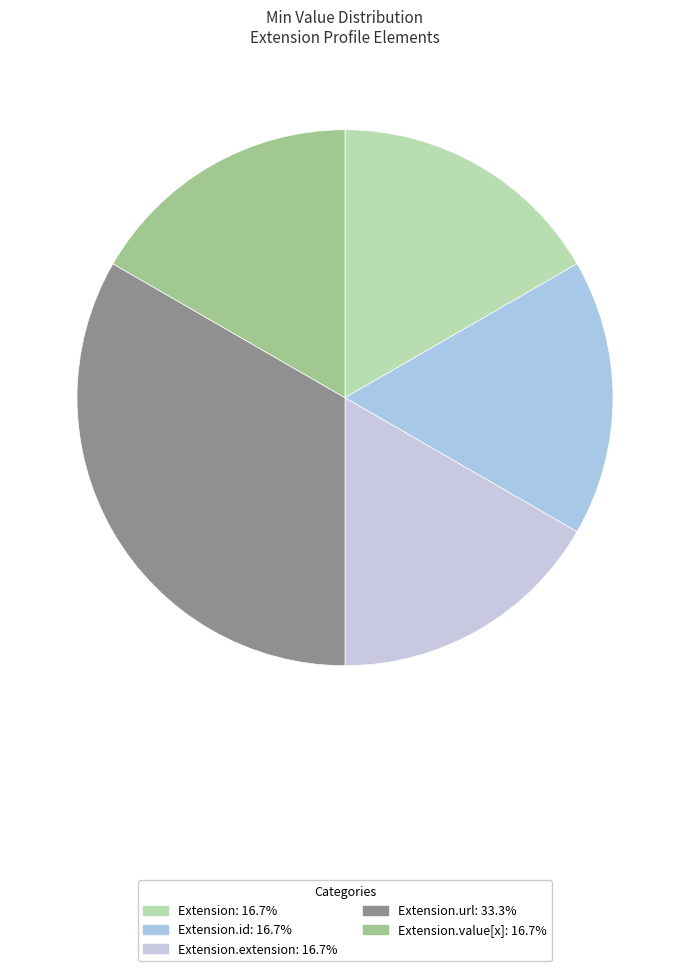

Which category has the biggest portion of the pie?

Extension.url